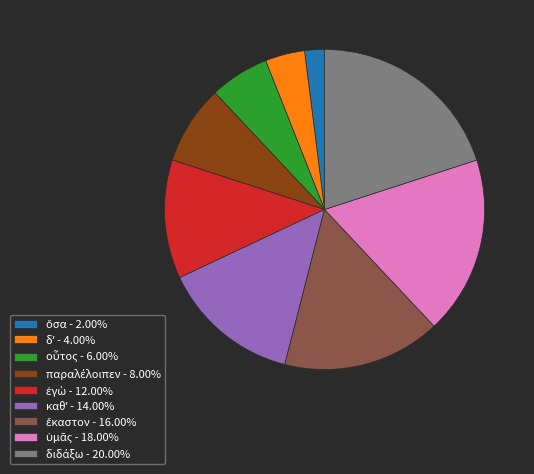

Does any single category account for the majority?

No